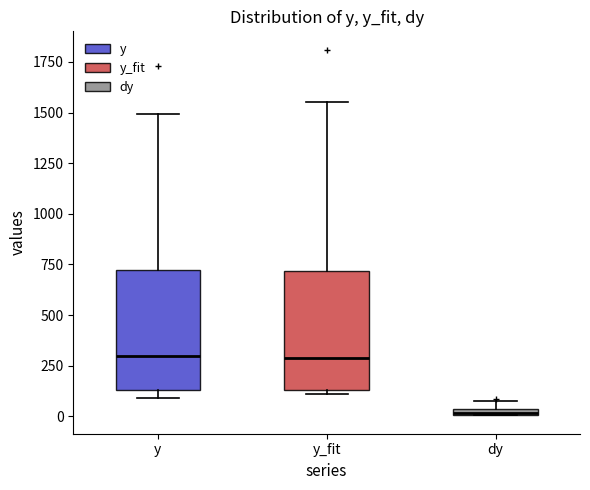

Where is the upper edge of the box for y on the y-axis? The values are not printed on the chart, so give them approximately, as read against the axis.

700